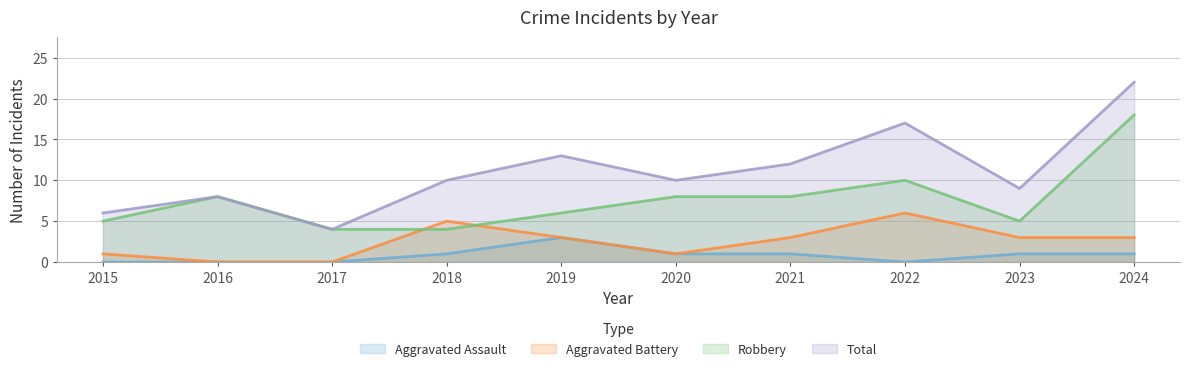

What is the total value across all series at 2015?

12